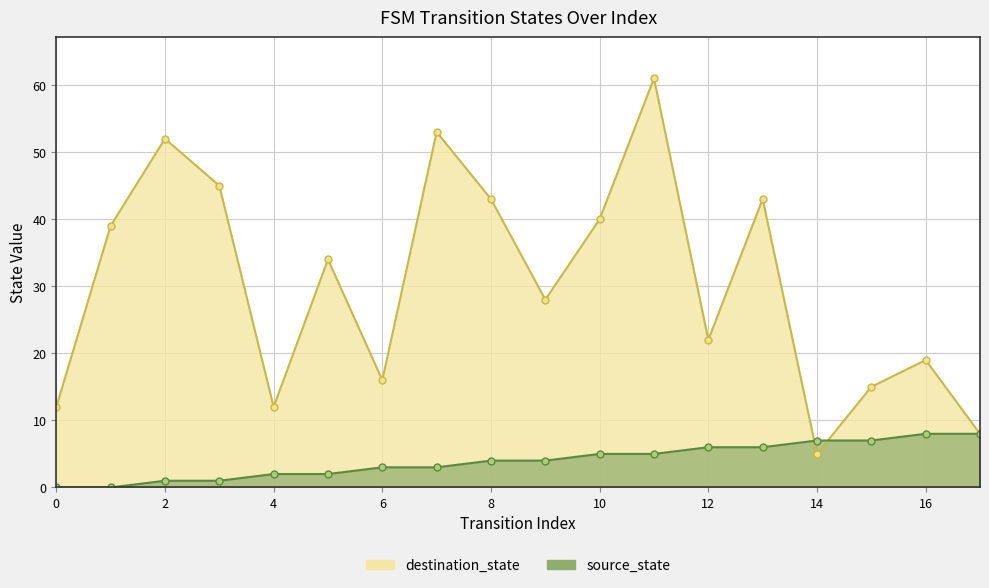

Rank the series by their average value, from lowest to highest.

source_state, destination_state